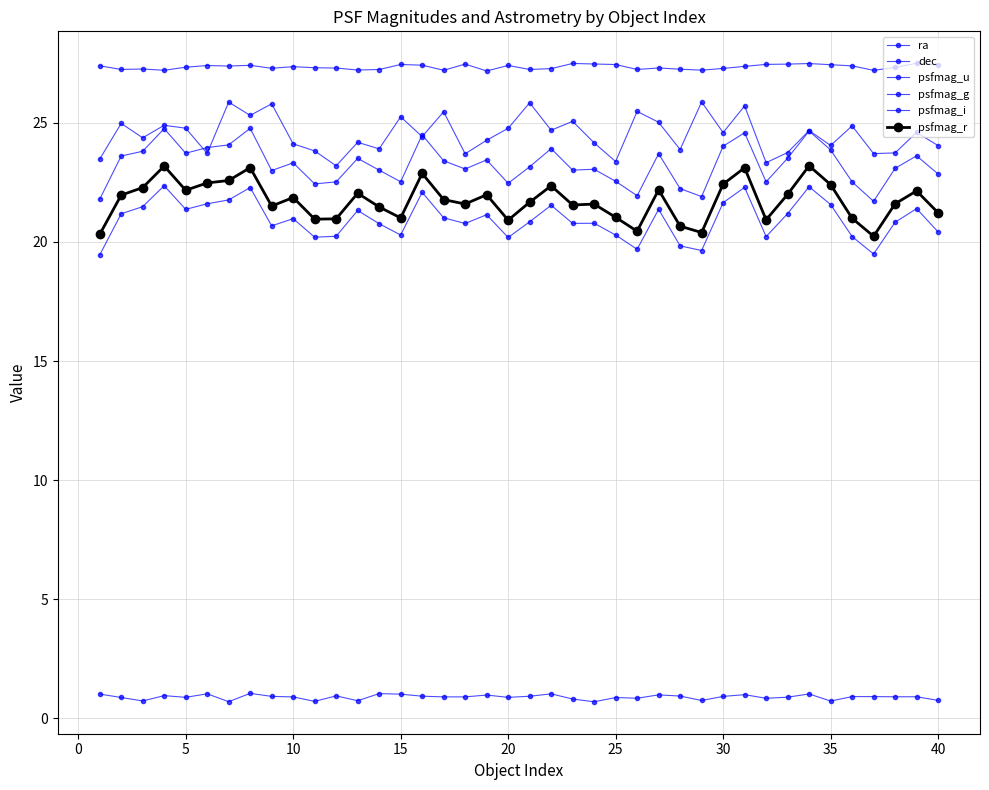

True or false: psfmag_i has more than 2 interior local peaks.

True